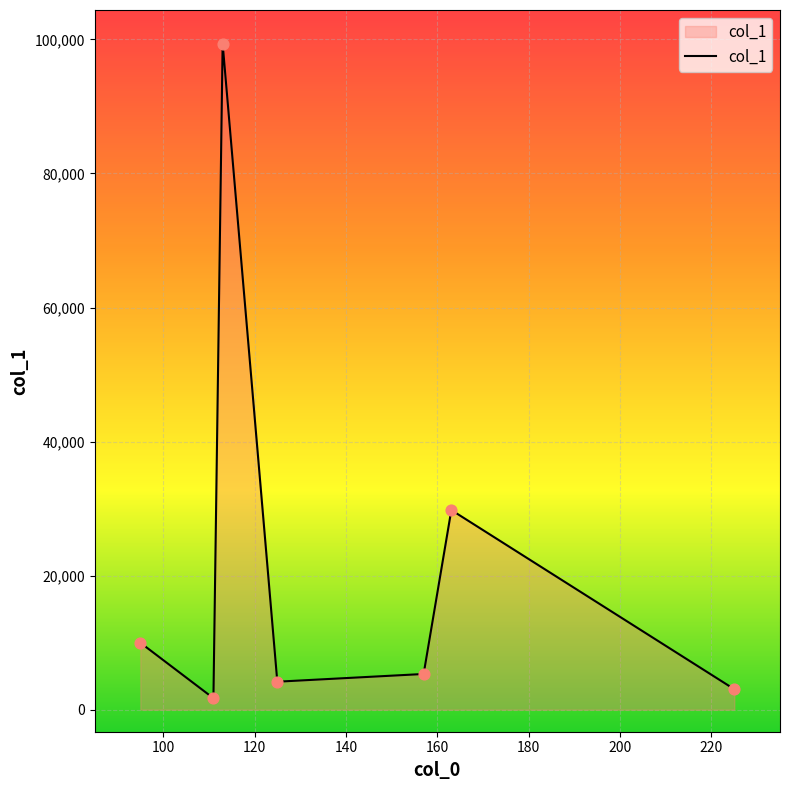

What is the difference between the maximum and minimum values?

97683.3